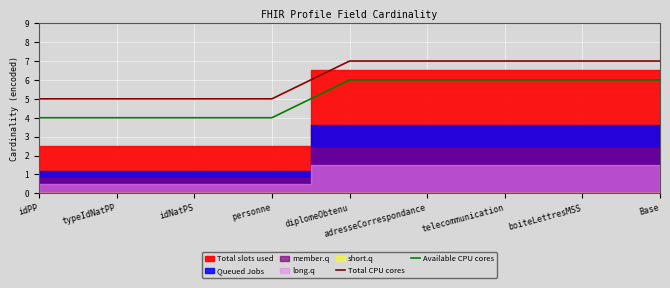

What position from the right is adresseCorrespondance?

4